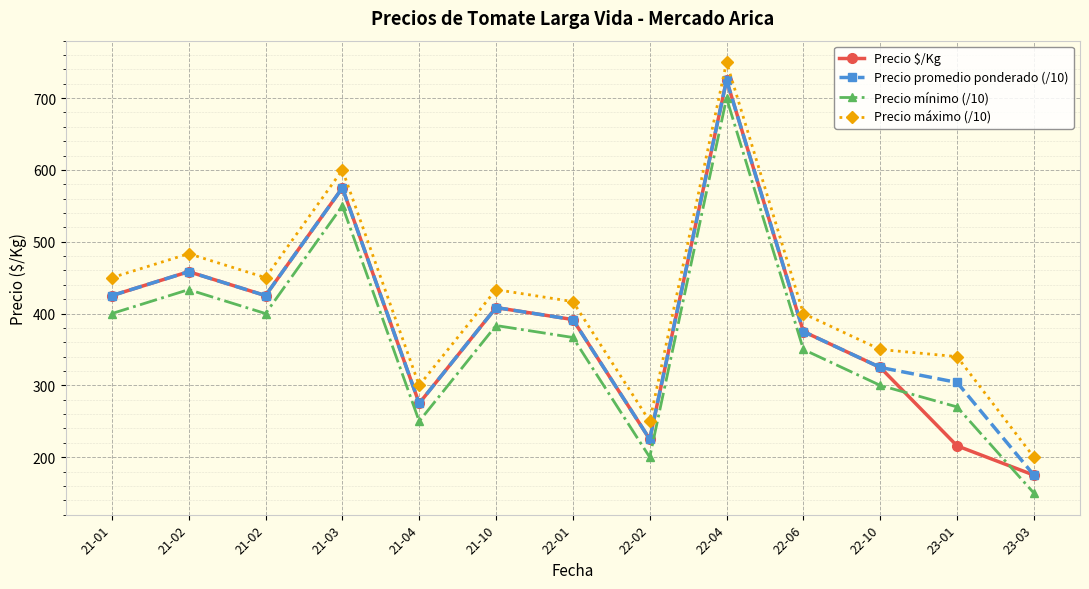

What is the value of the Precio promedio ponderado (/10) point at the 1st from the left?

425.0